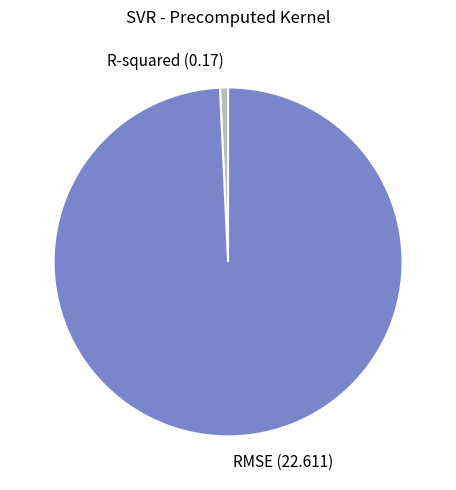

True or false: RMSE (22.611) accounts for 99% of the total.

True